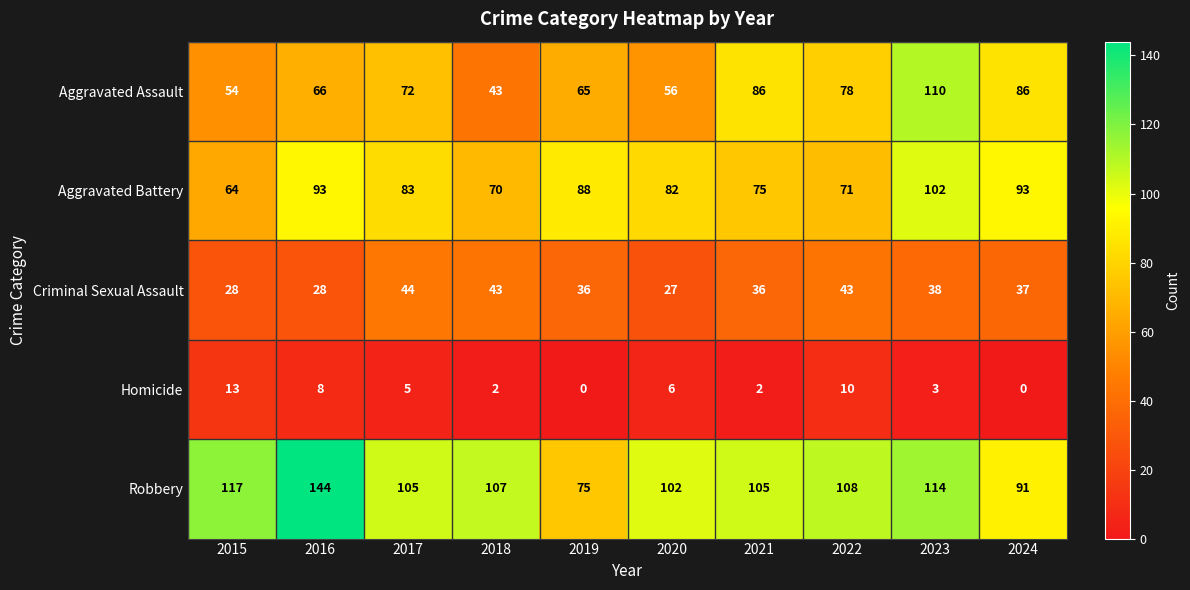

Count the number of data series in this chart.

5